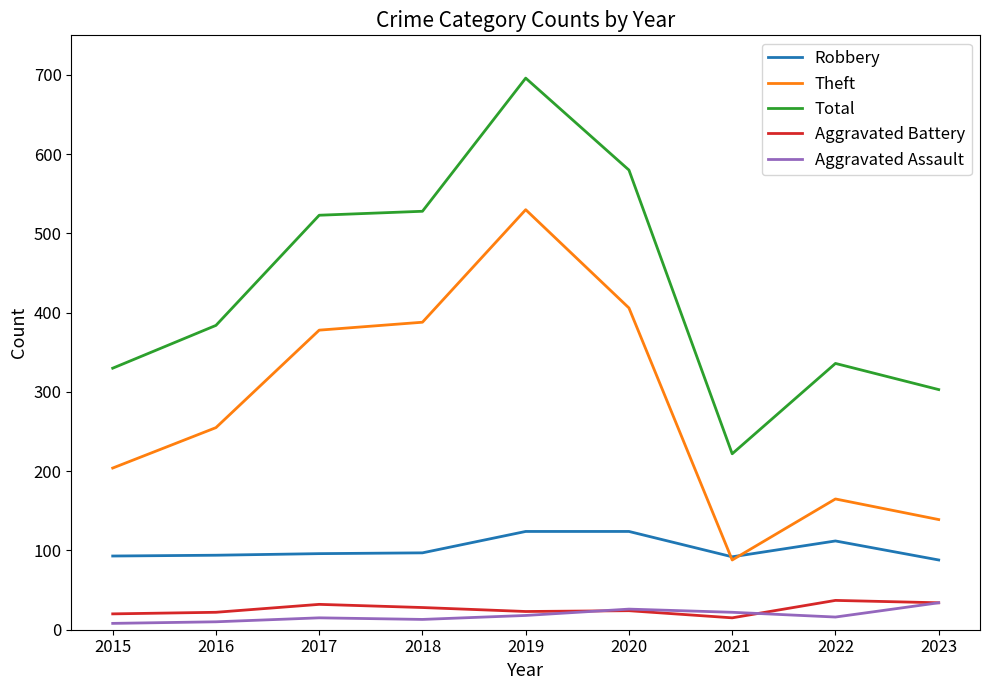

Does the chart have visible grid lines?

No